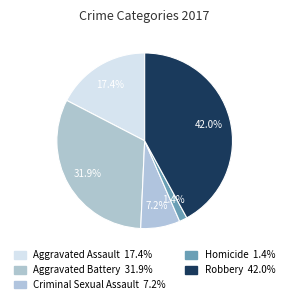

Count the number of slices in the pie.

5